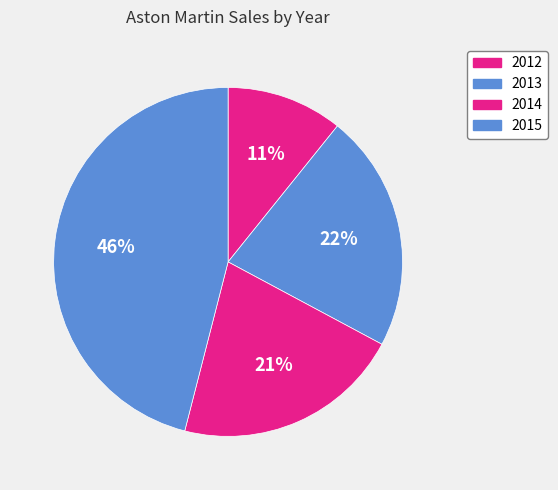

Is 2015 the majority of the pie?

No